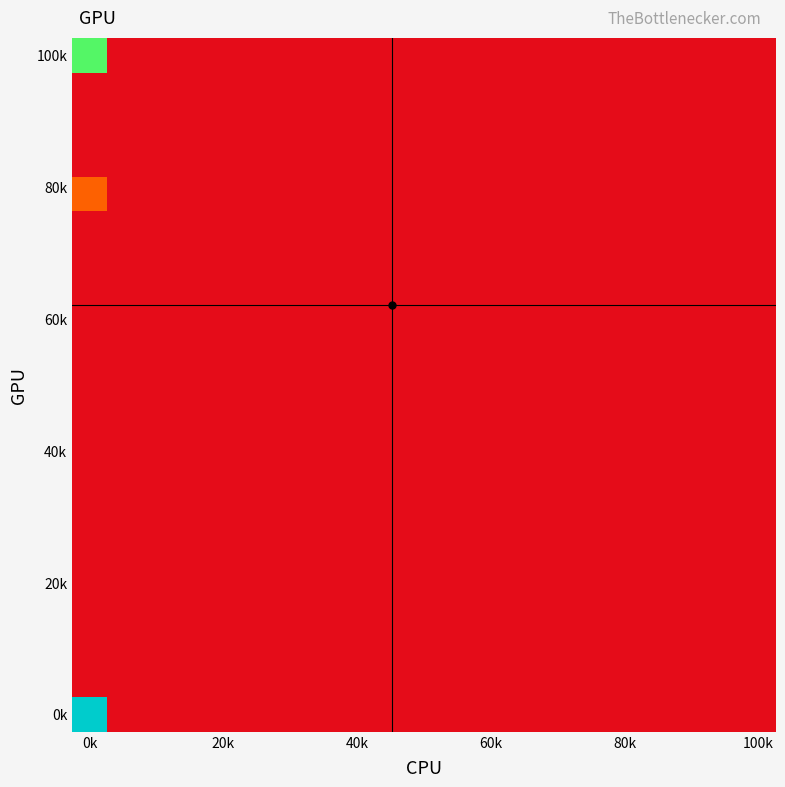

What is the maximum value shown in the chart?

3000000000000